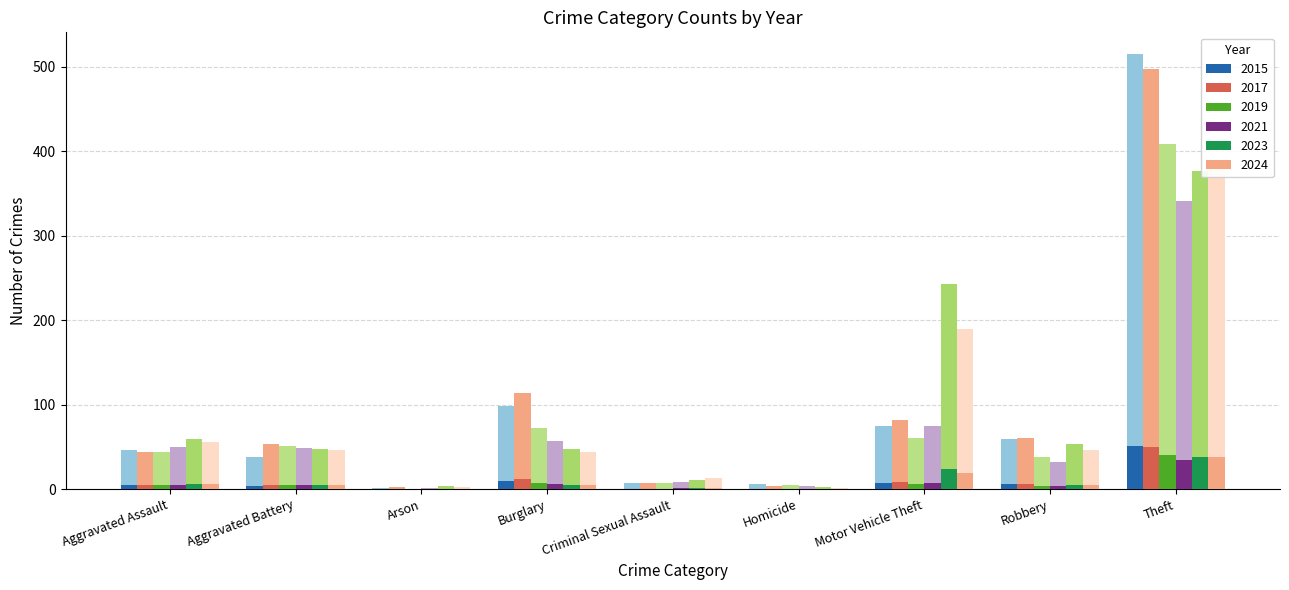

How many bars are there in total?

54